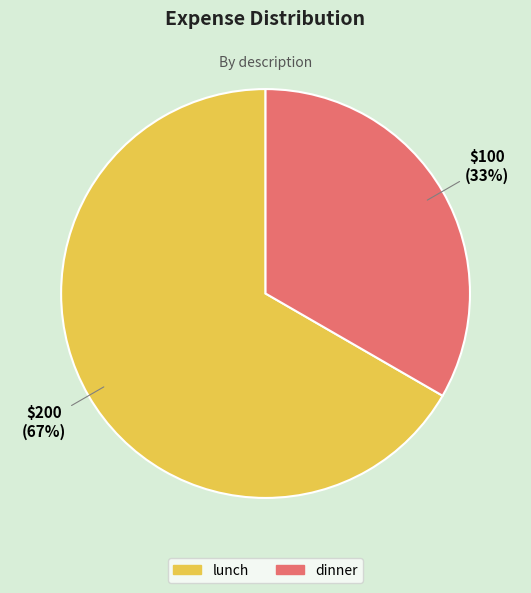

Which category accounts for the majority?

lunch